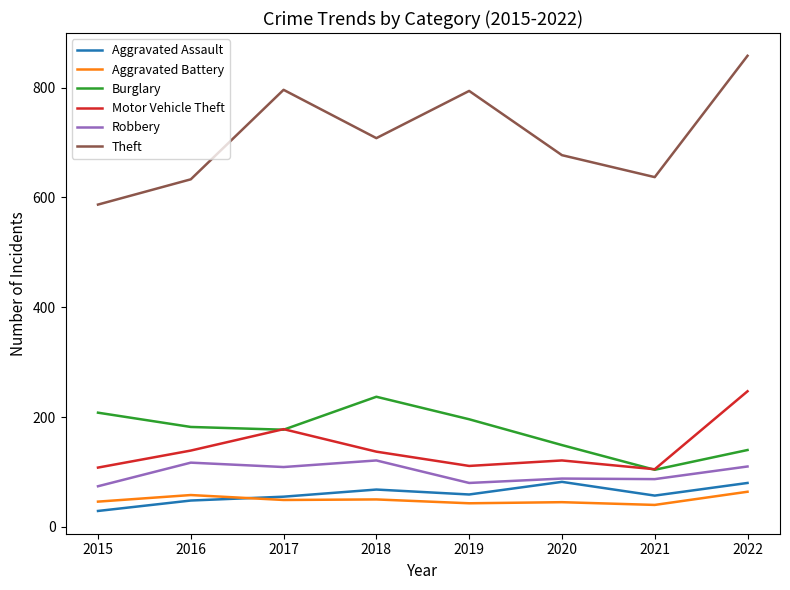

What is the sum of all Aggravated Battery values?

395